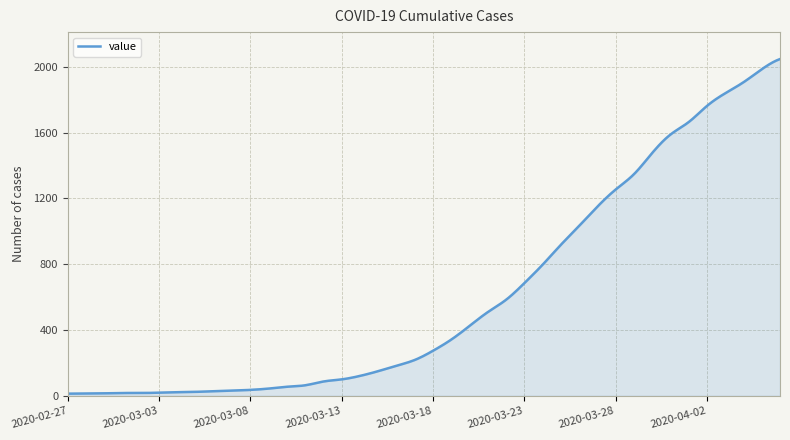

Does the chart display data point markers on the line(s)?

No